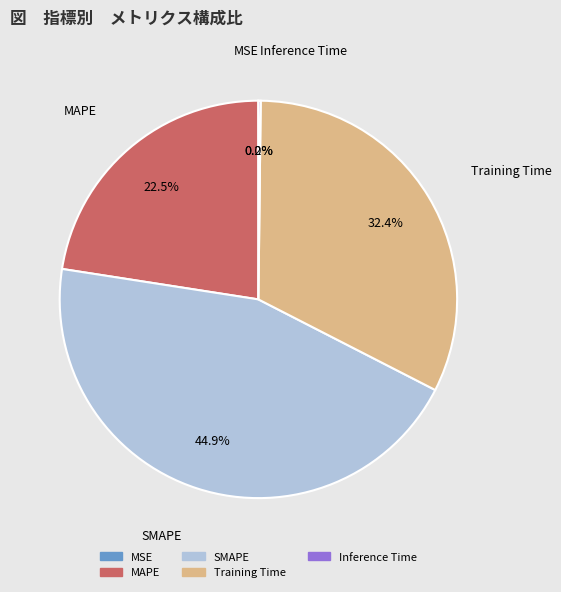

Combined, do MAPE and SMAPE account for over 50%?

Yes